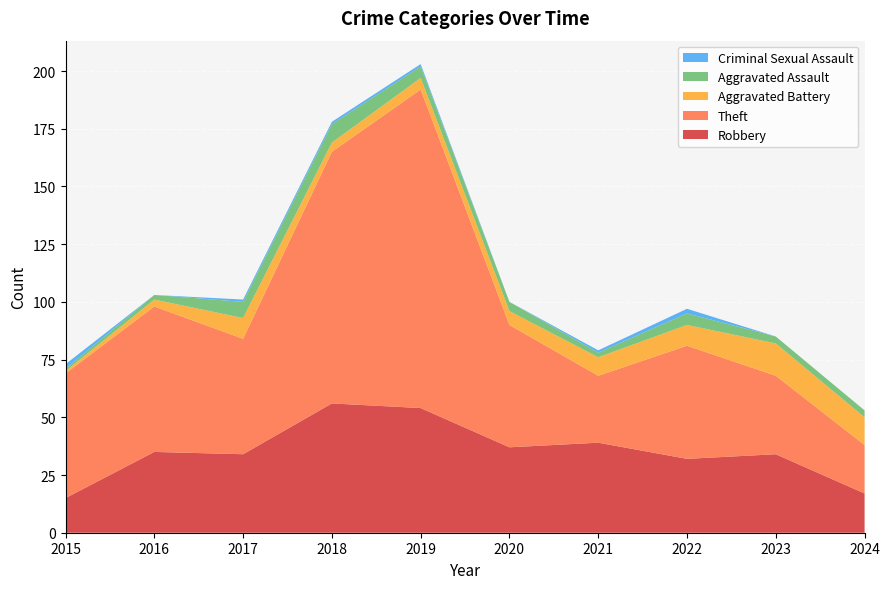

Reading right to left, extract all data points from this chart.

Robbery: 17	34	32	39	37	54	56	34	35	15
Theft: 21	34	49	29	53	138	109	50	63	54
Aggravated Battery: 12	14	9	8	6	5	4	9	3	1
Aggravated Assault: 3	3	5	2	4	5	8	7	2	1
Criminal Sexual Assault: 0	0	2	1	0	1	1	1	0	2